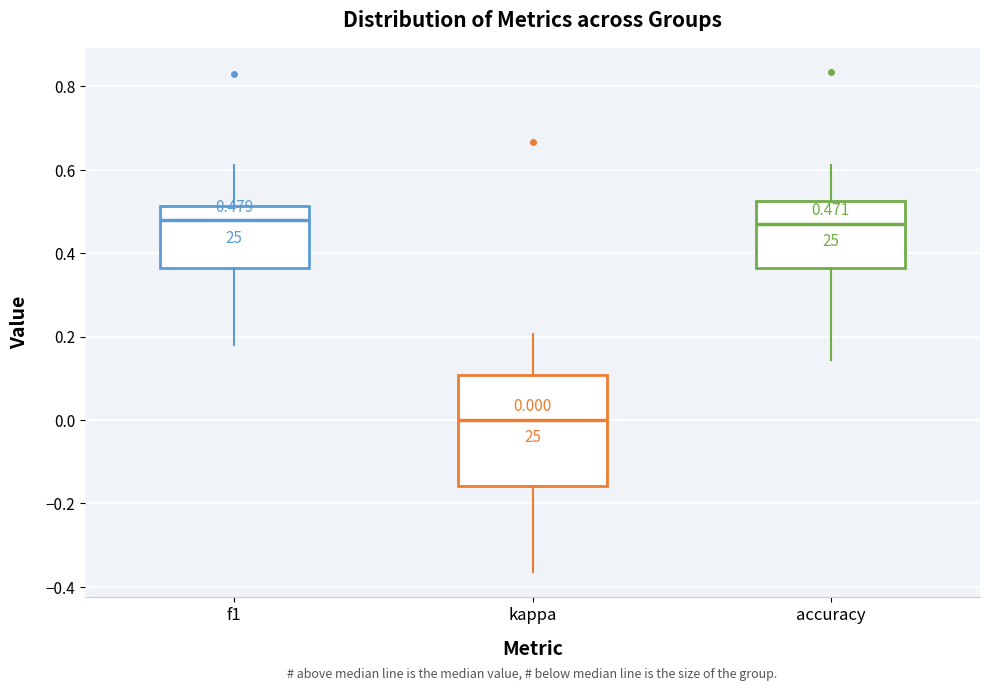

Which box is the tallest, from its lower edge to its upper edge?

kappa